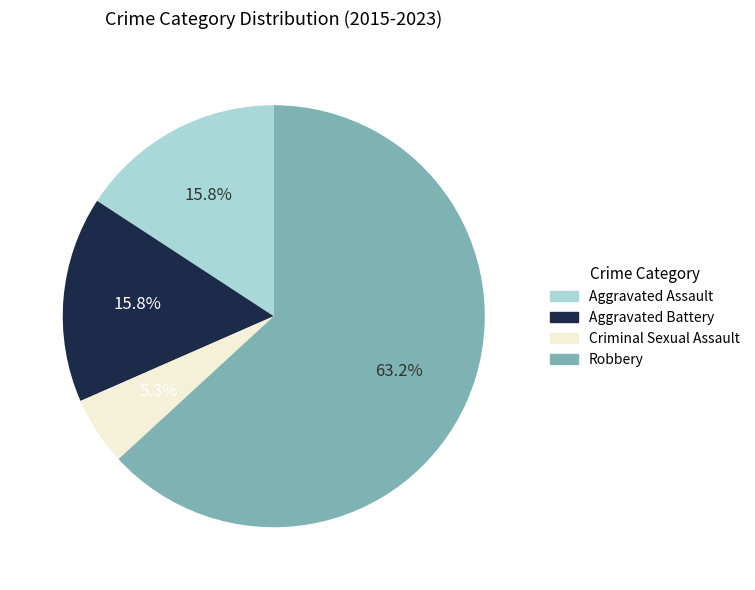

What percentage is the Aggravated Battery slice, to the nearest percent?

16%